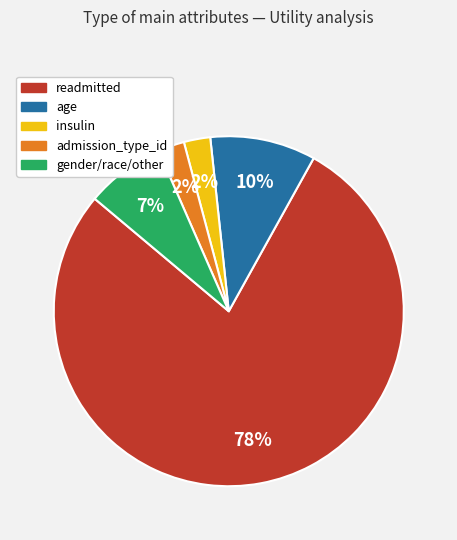

Is there any slice that represents more than half of the pie?

Yes